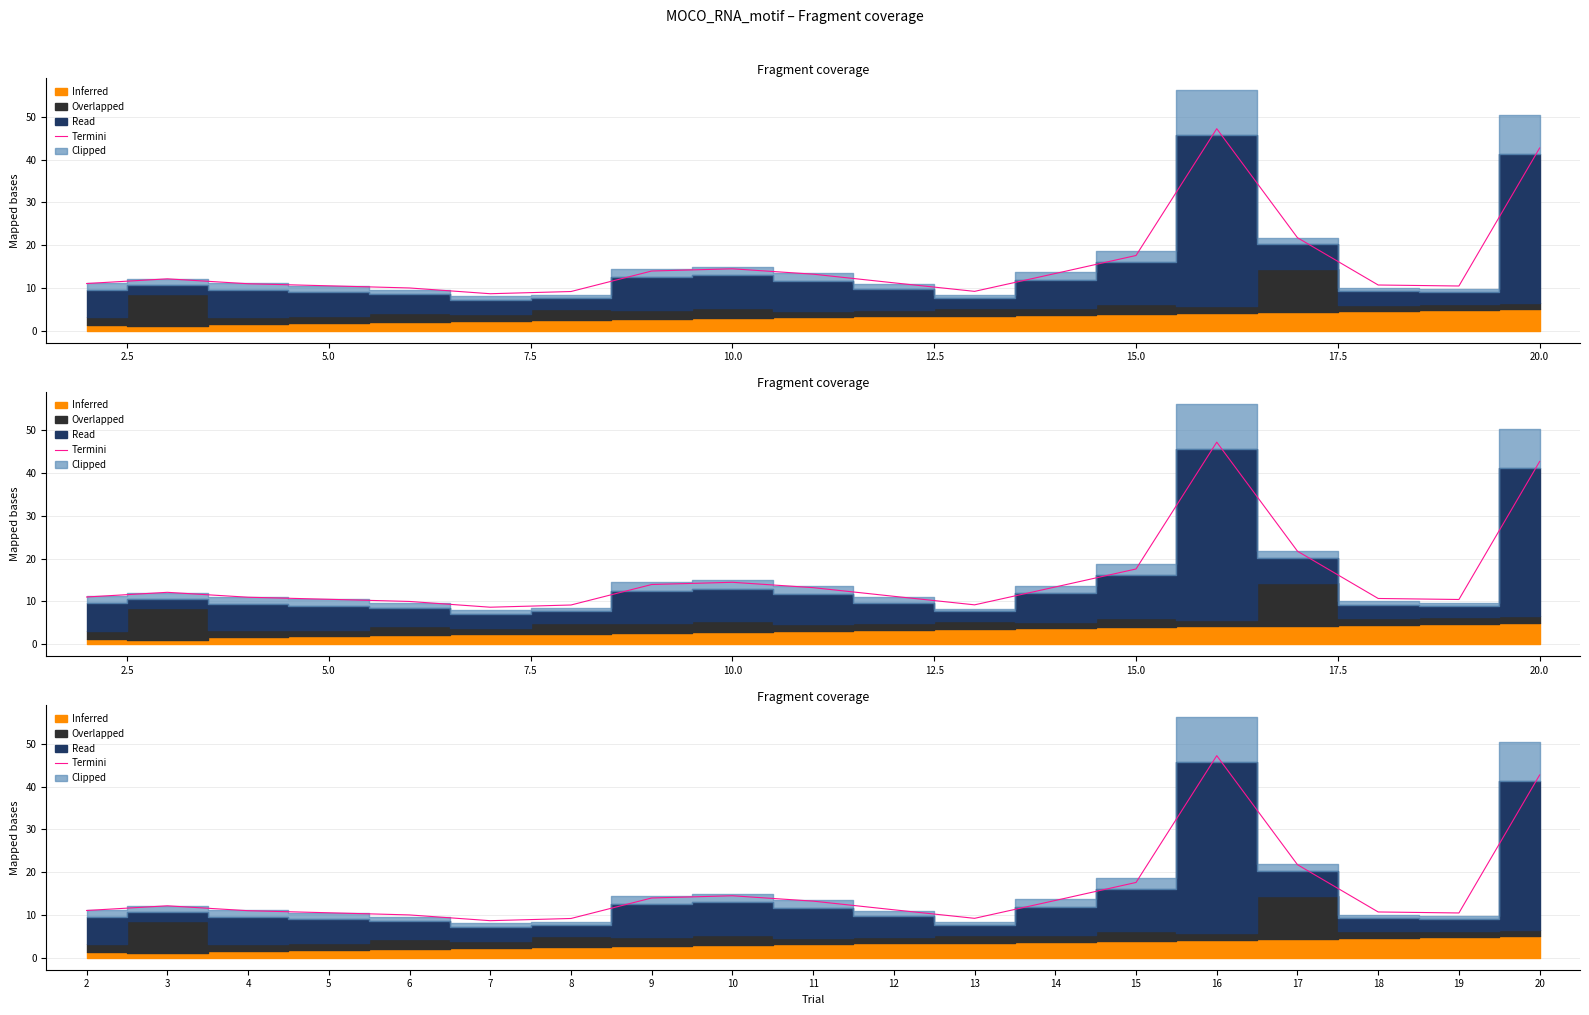

How many lines are shown in the chart?

1